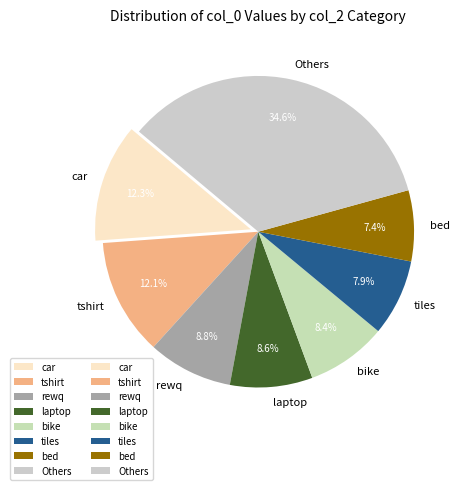

What portion of the pie excludes car?

87.7%